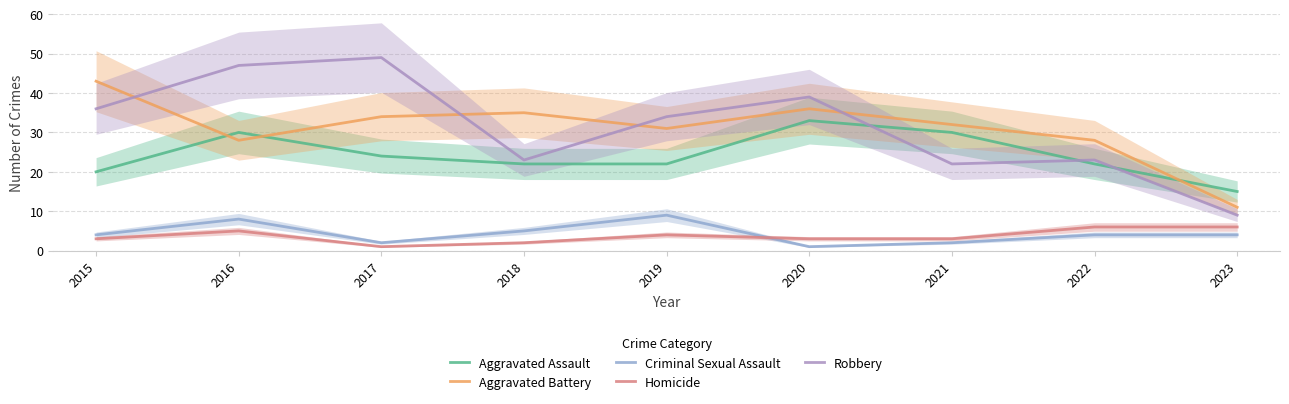

Is it true that Aggravated Battery equals 32 at 2021?

True